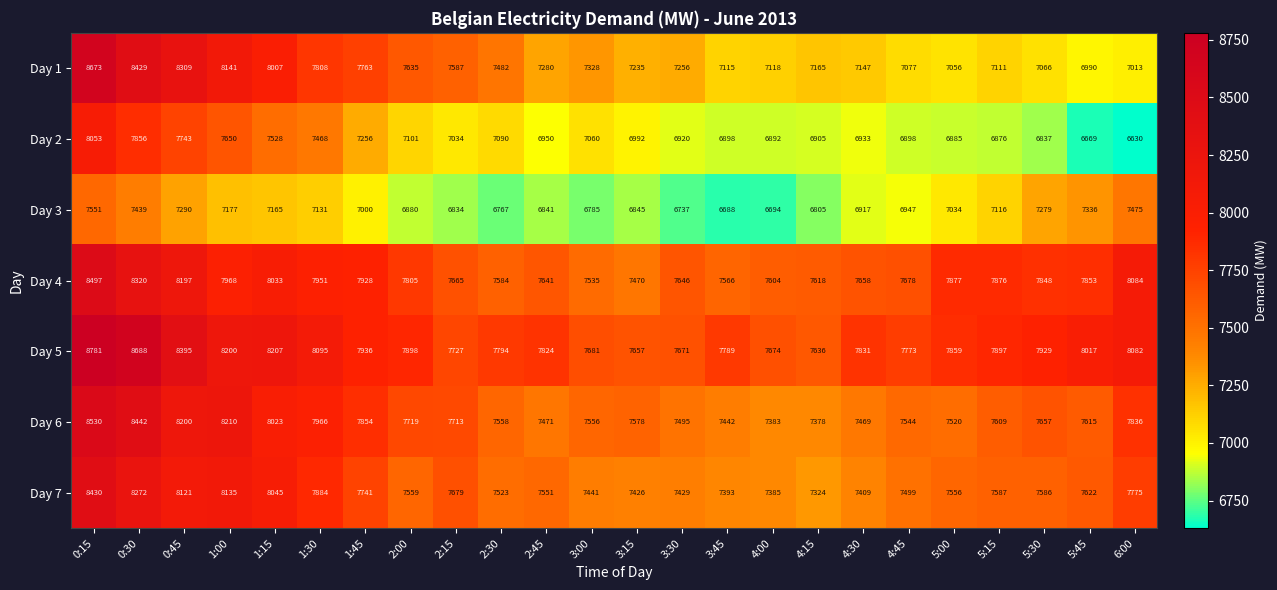

Rank the series by their maximum value, from lowest to highest.

Day 3, Day 2, Day 7, Day 4, Day 6, Day 1, Day 5